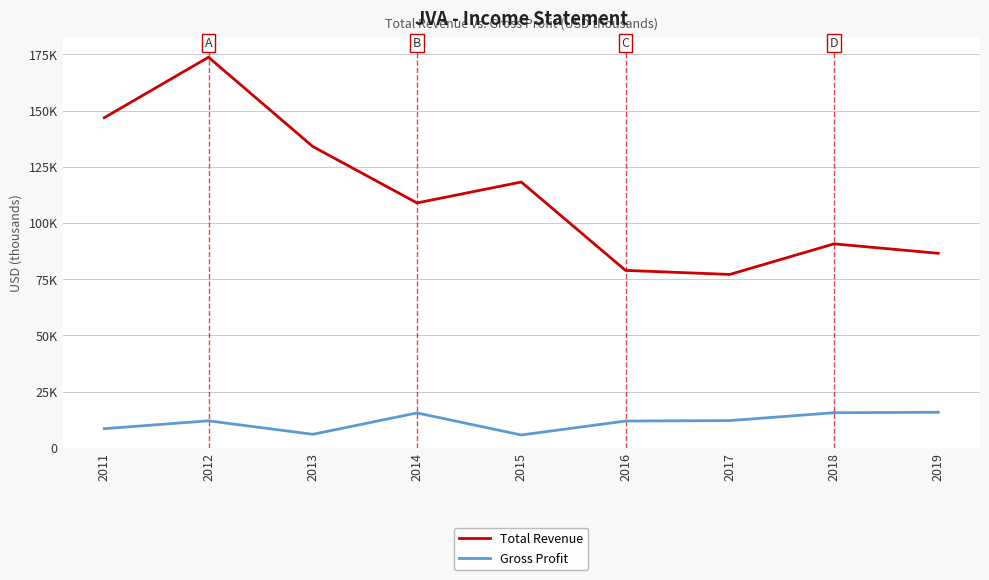

True or false: Gross Profit and Total Revenue cross at least once.

False